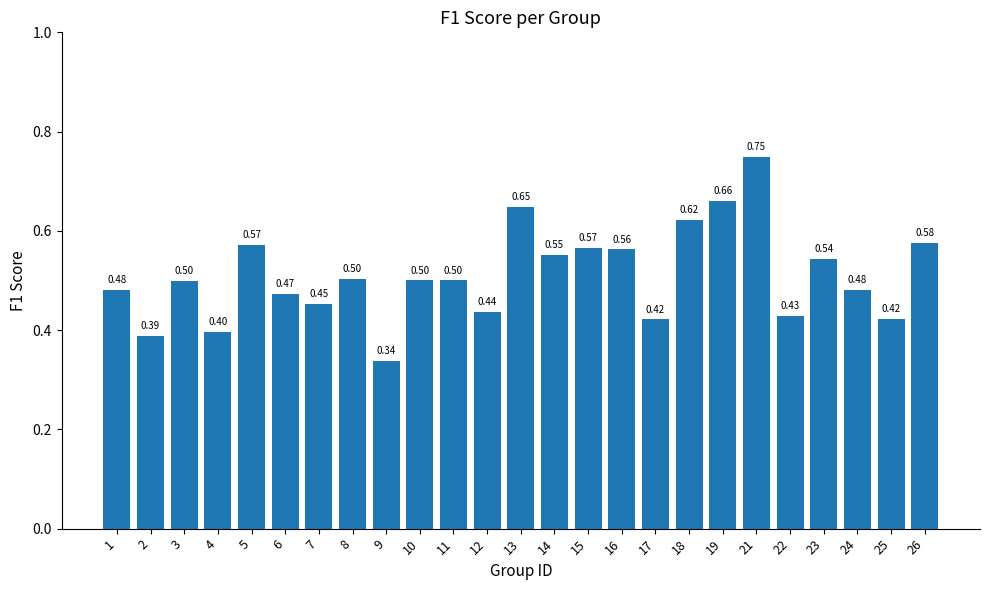

At which category does the chart reach its minimum across all series?

9